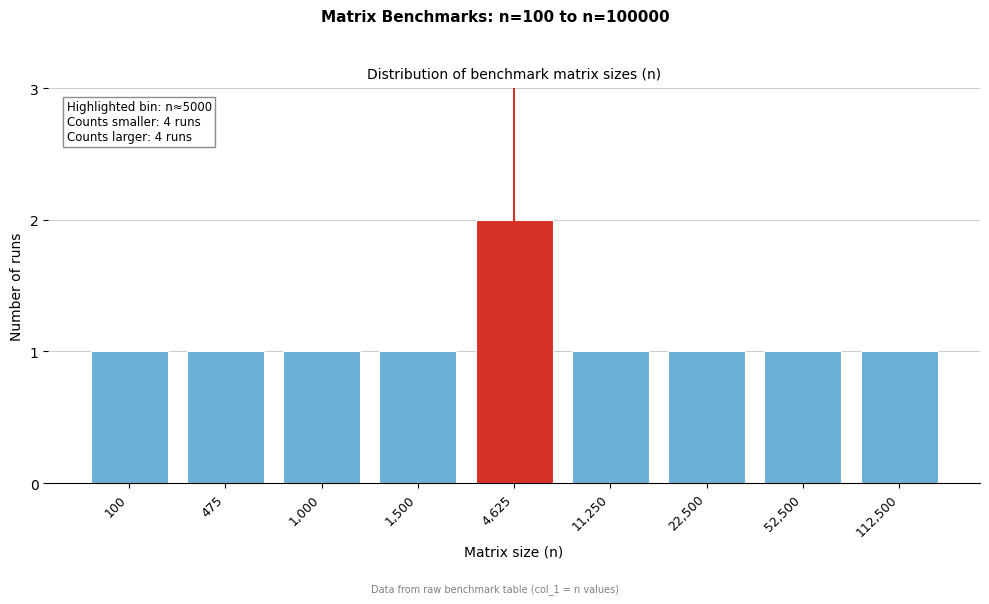

Reading left to right, transcribe all the data shown in this chart.

1	1	1	1	2	1	1	1	1